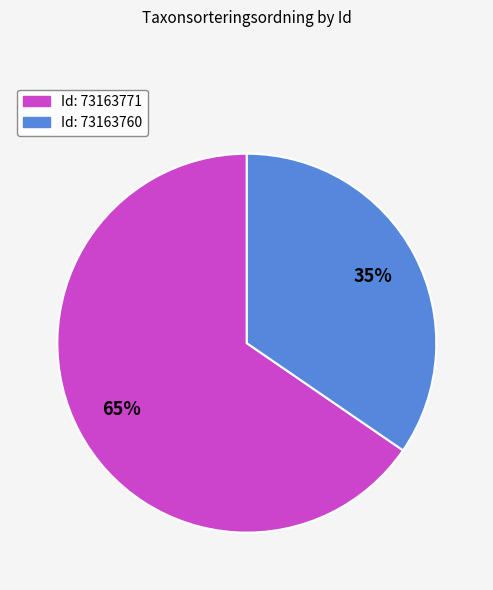

To the nearest percent, what is the average slice percentage?

50%